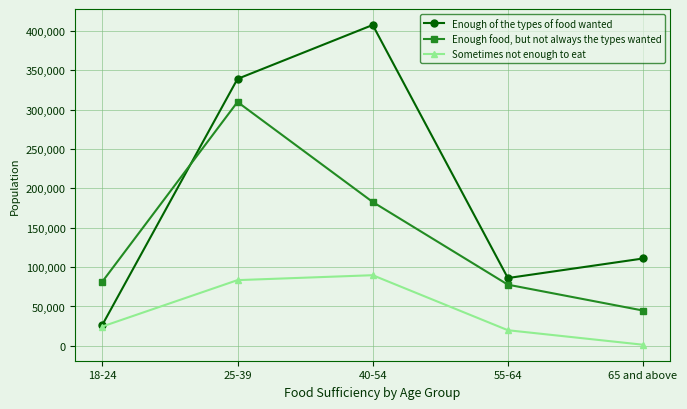

How many interior local peaks does the Enough food, but not always the types wanted series have?

1